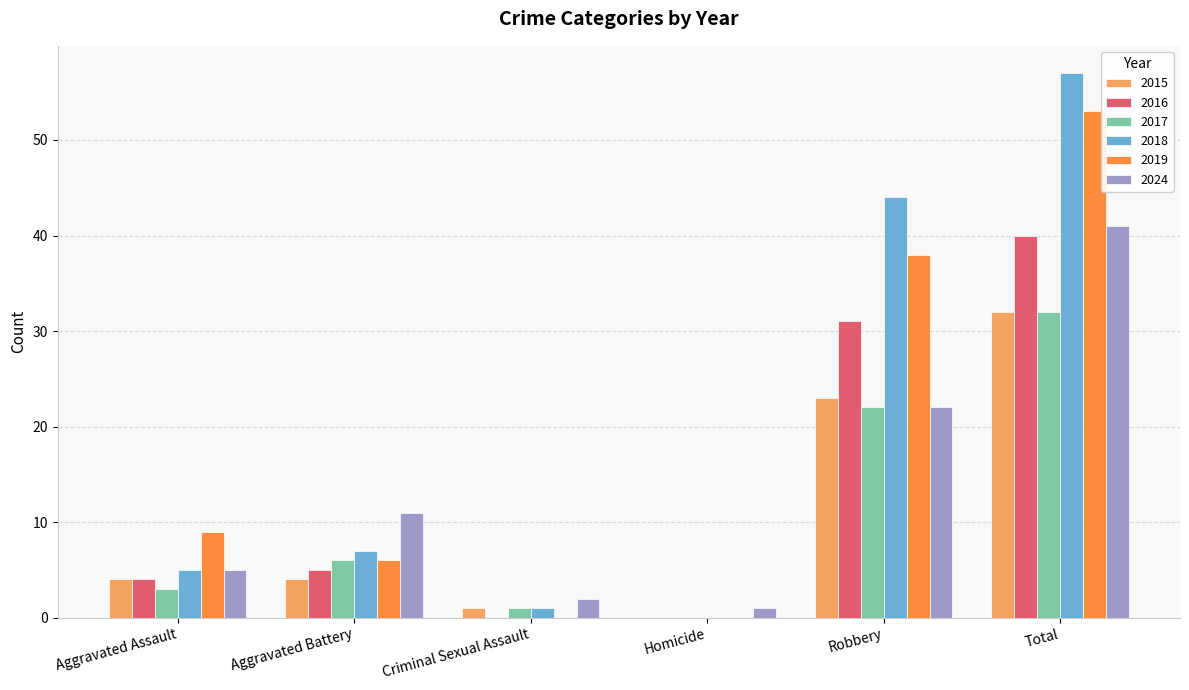

What is the difference between the 2024 values at Criminal Sexual Assault and Aggravated Battery?

9